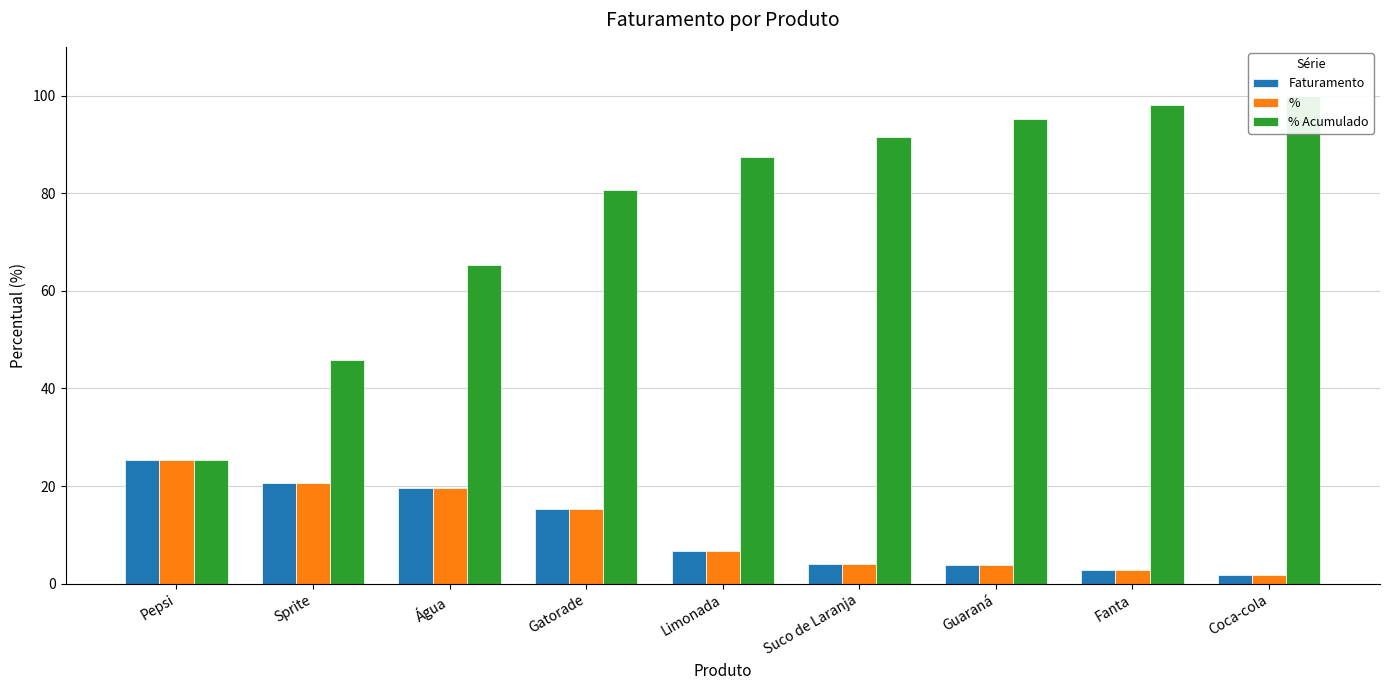

What is the maximum value shown in the chart?

100.0